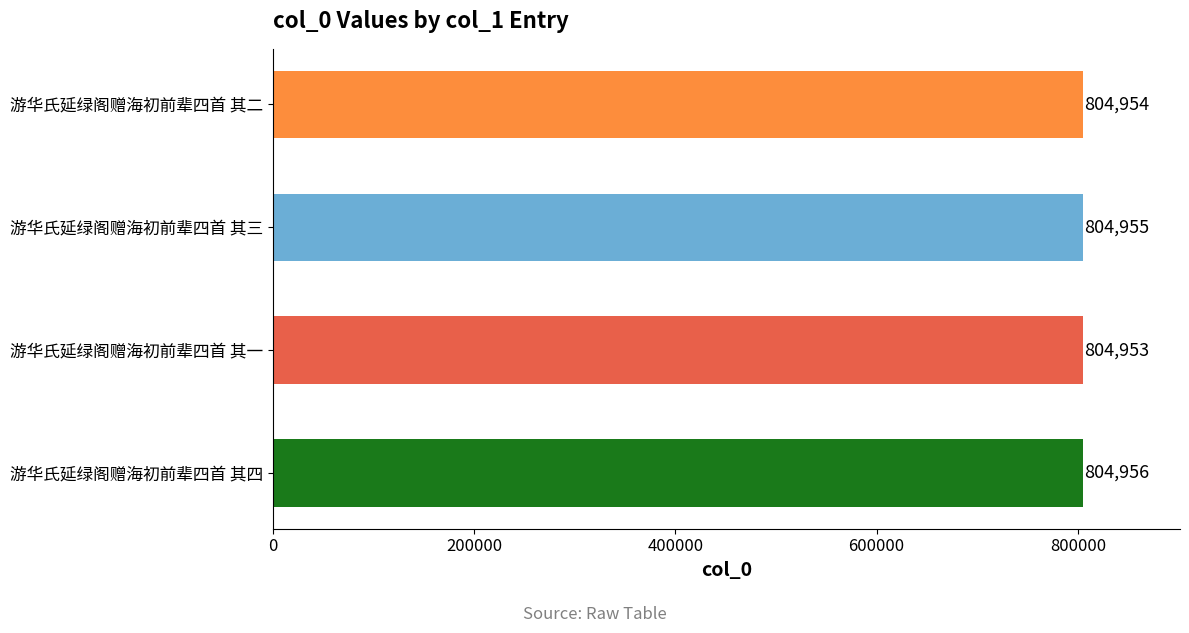

List the labels in order of value, smallest first.

游华氏延绿阁赠海初前辈四首 其一, 游华氏延绿阁赠海初前辈四首 其二, 游华氏延绿阁赠海初前辈四首 其三, 游华氏延绿阁赠海初前辈四首 其四